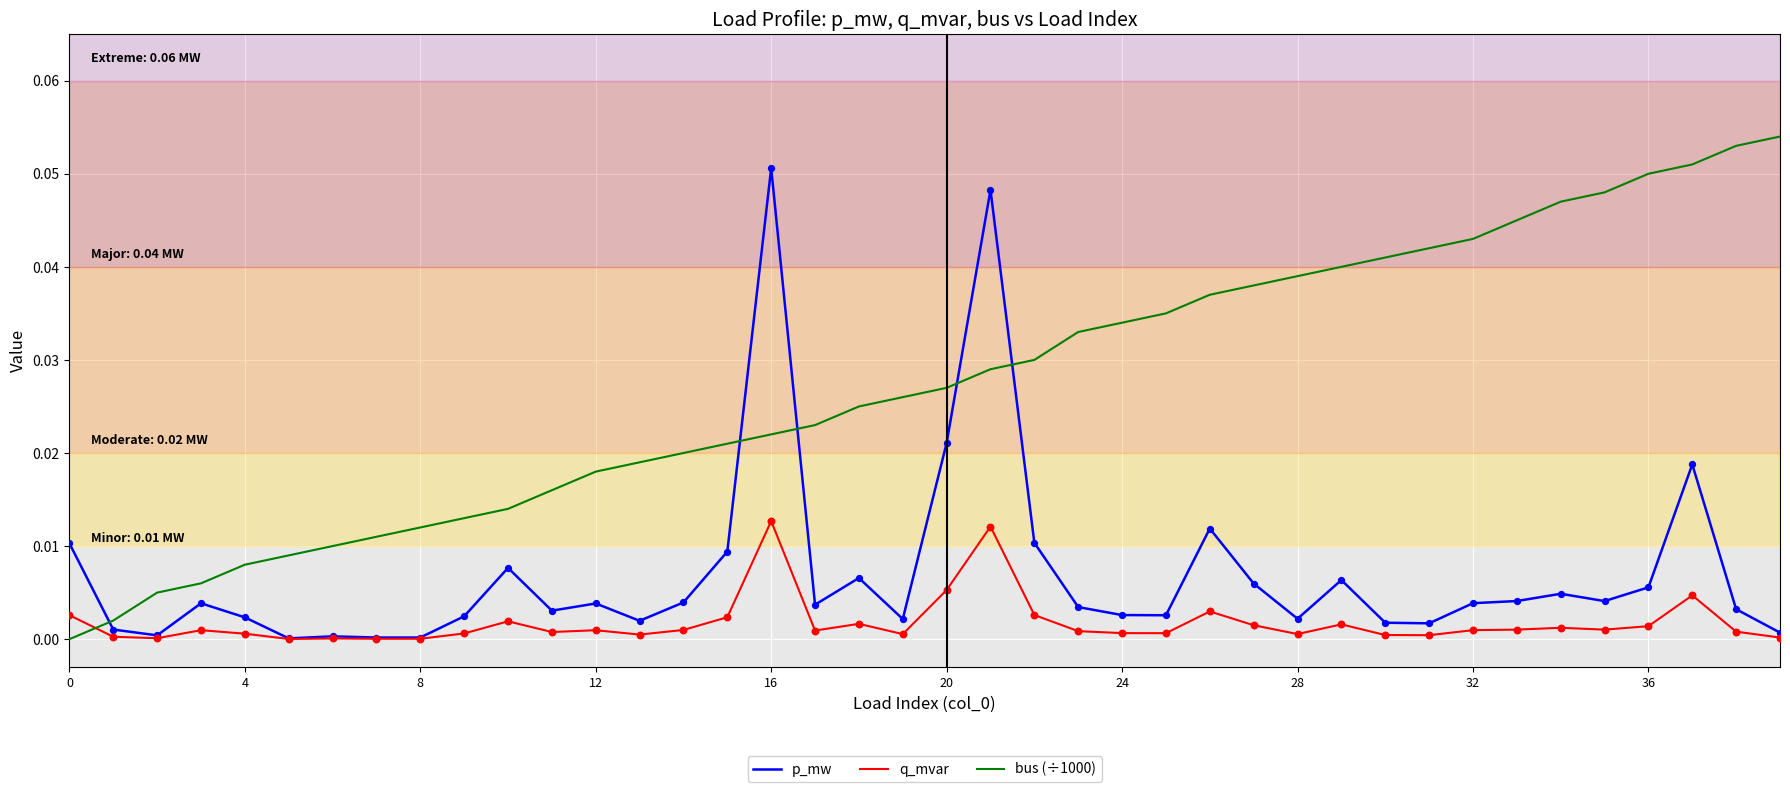

At how many categories does at least one series exceed 0?

40